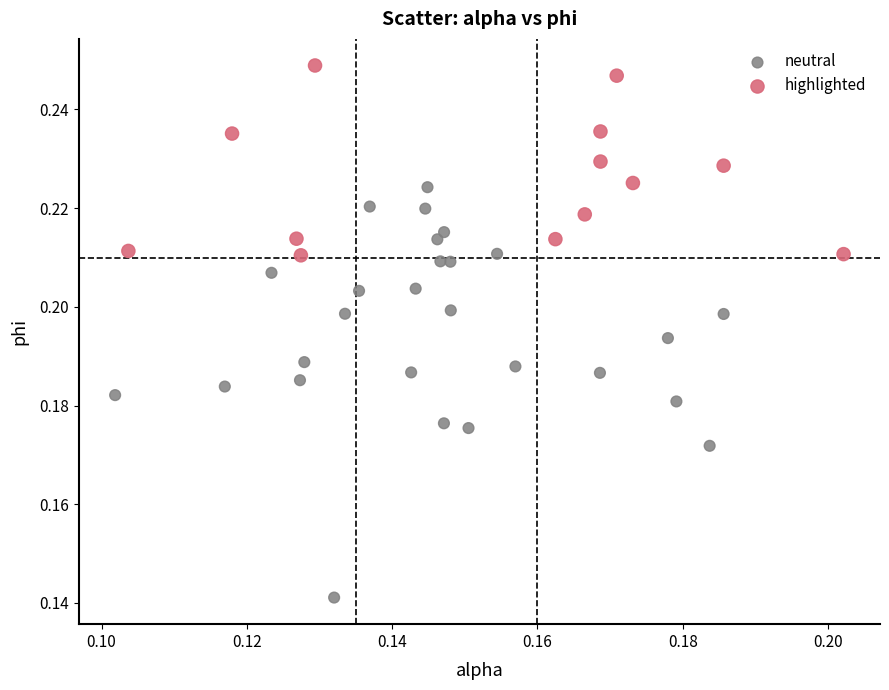

Which series reaches the maximum Y coordinate?

highlighted